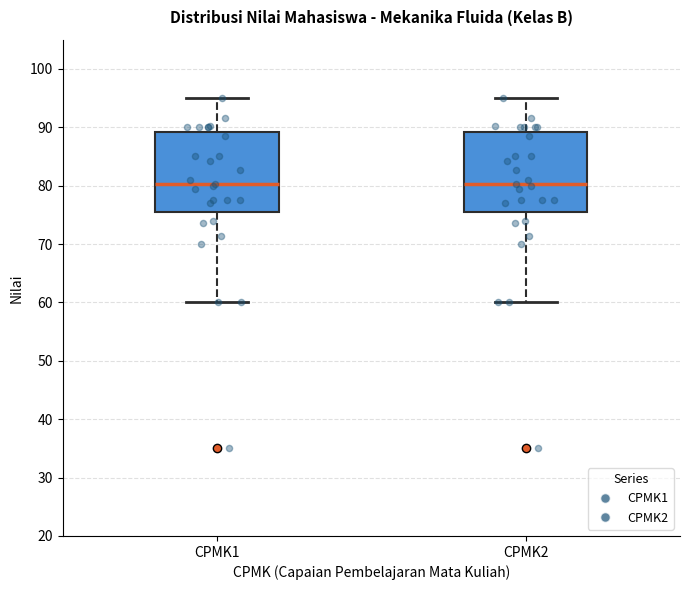

Where does the lower whisker of the box for CPMK1 end on the y-axis? The values are not printed on the chart, so give them approximately, as read against the axis.

60